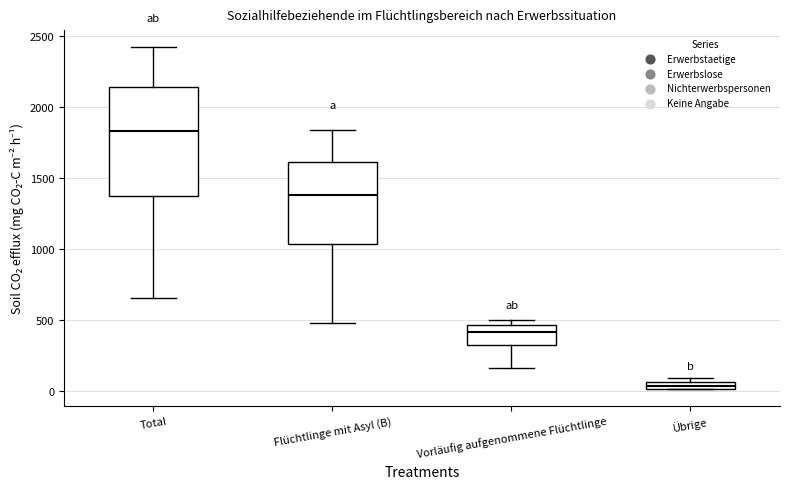

Where is the upper edge of the box for Vorläufig aufgenommene Flüchtlinge on the y-axis? The values are not printed on the chart, so give them approximately, as read against the axis.

450